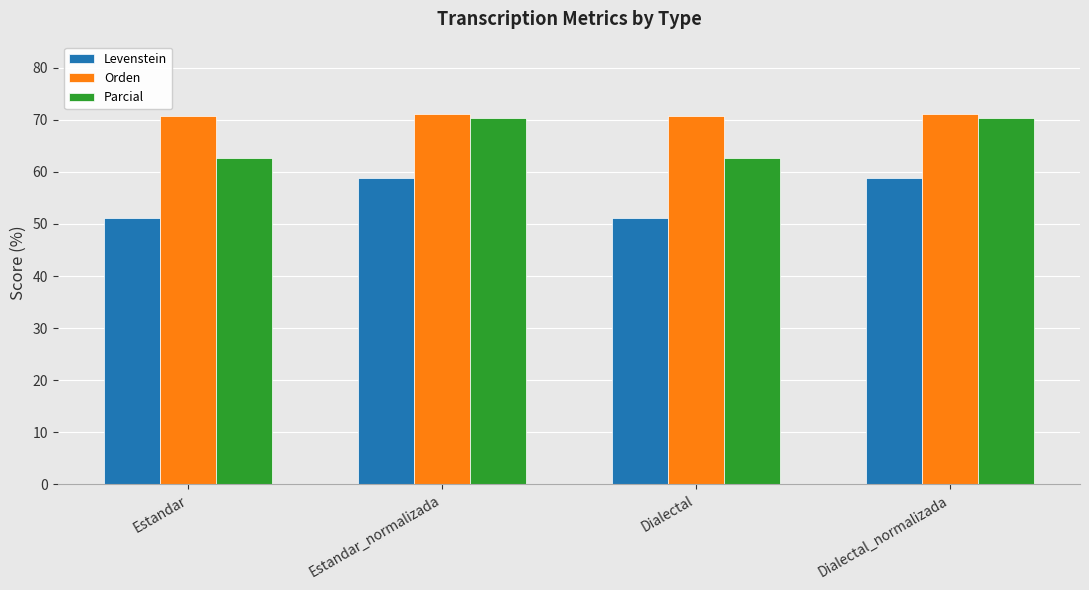

How many bars are there in total?

12